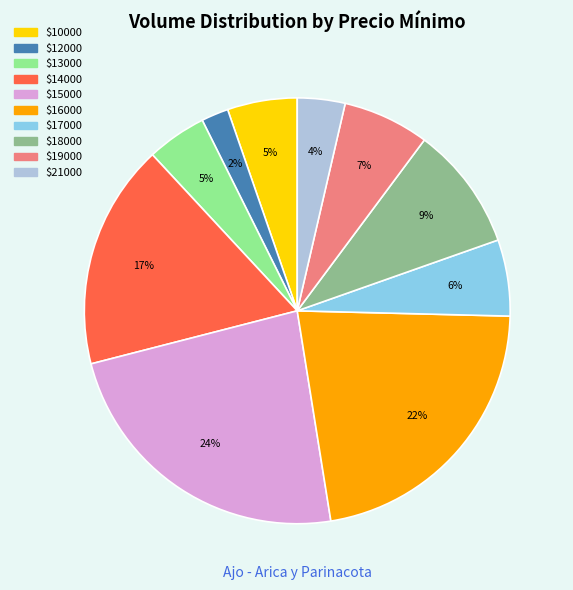

Does any single category account for the majority?

No